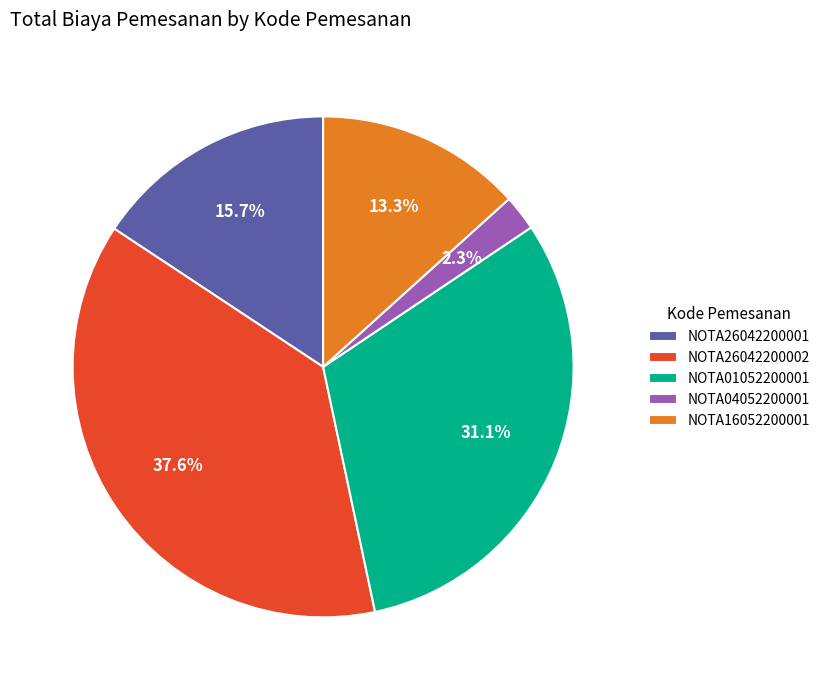

Which slice is the largest?

NOTA26042200002